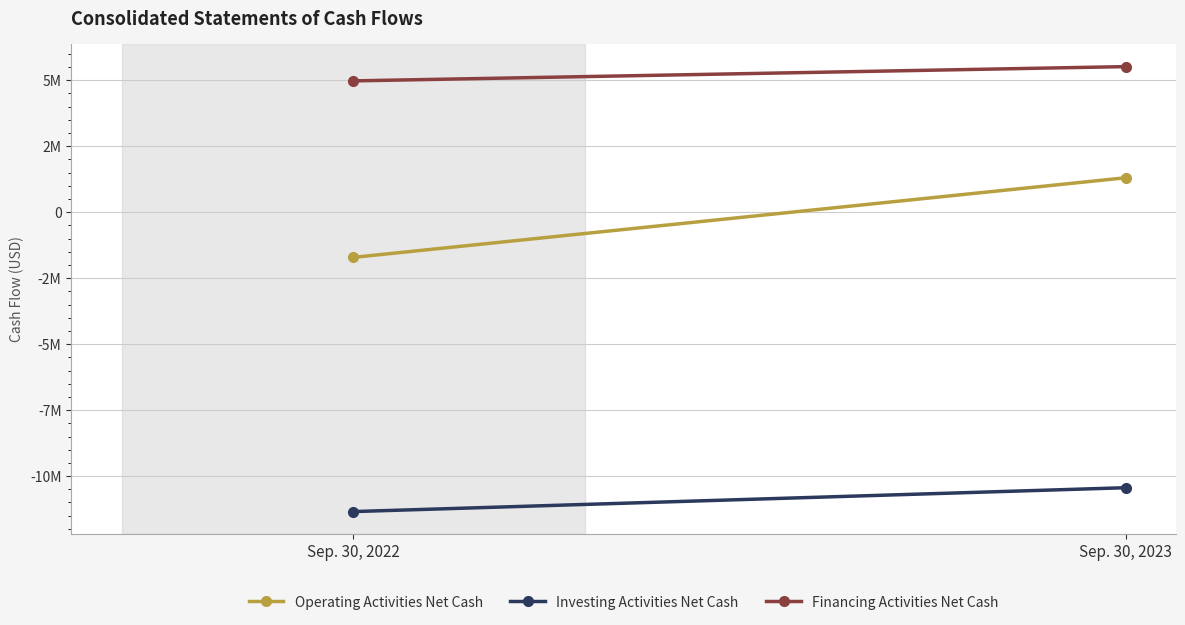

How many negative values does the Operating Activities Net Cash series have?

1